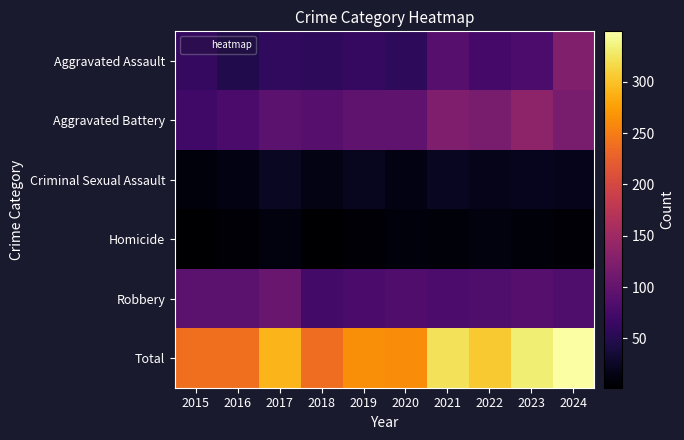

Which series has the largest total across all categories?

Total